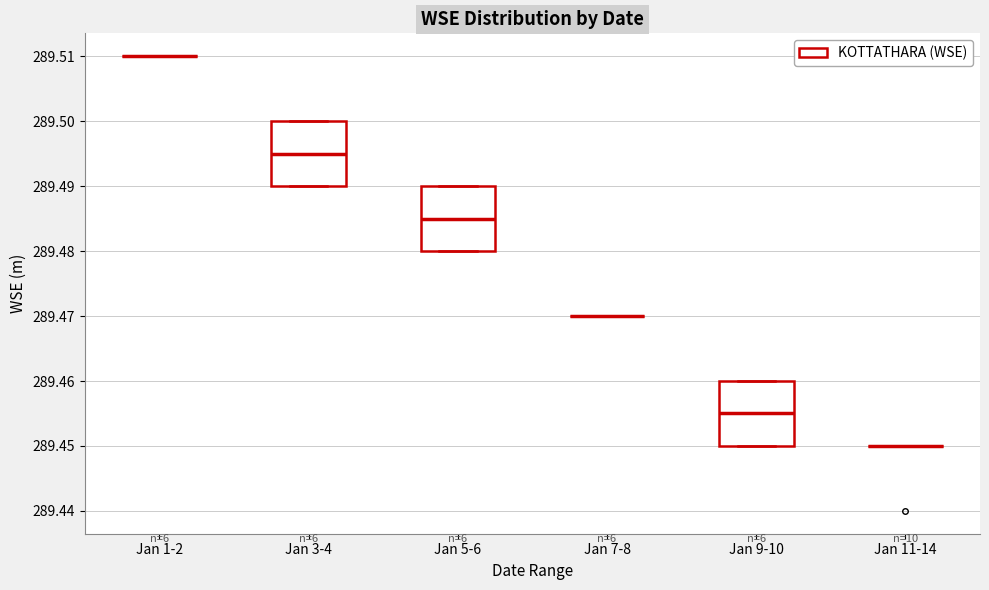

Reading left to right, read every box against the y-axis: the position of its median line, the range the box covers, and the ends of its whiskers. The values are not printed on the chart, so give them approximately, as read against the axis.

Jan 1-2: box collapsed to a line at 289.510, whiskers 289.510 to 289.510
Jan 3-4: median 289.495, box 289.490 to 289.500, whiskers 289.490 to 289.500
Jan 5-6: median 289.485, box 289.480 to 289.490, whiskers 289.480 to 289.490
Jan 7-8: box collapsed to a line at 289.470, whiskers 289.470 to 289.470
Jan 9-10: median 289.455, box 289.450 to 289.460, whiskers 289.450 to 289.460
Jan 11-14: box collapsed to a line at 289.450, whiskers 289.450 to 289.450